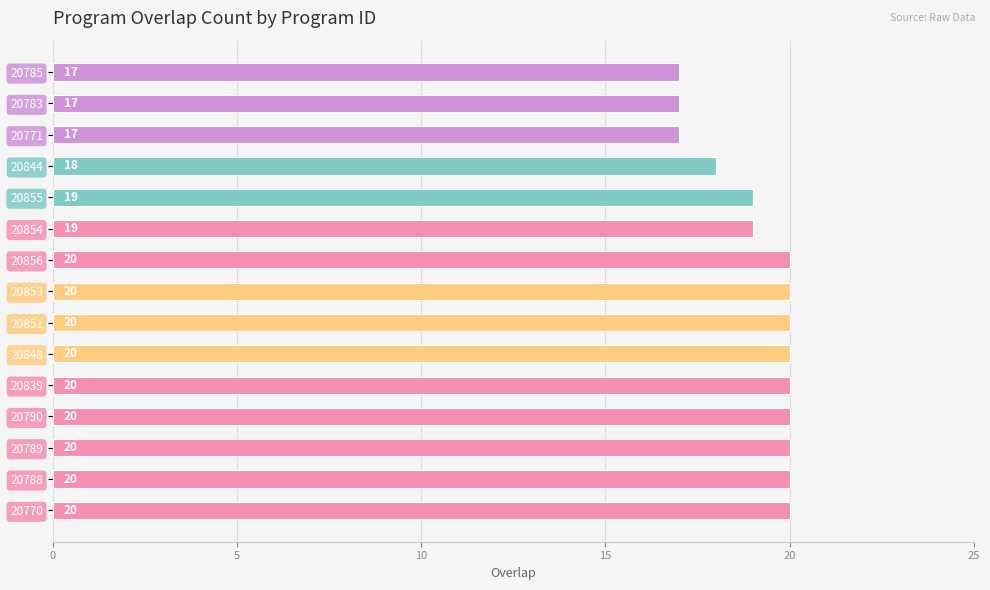

The value at 20853 is 8. True or false?

False